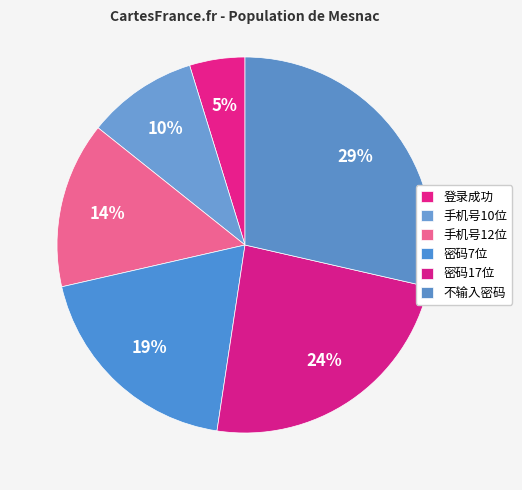

What is the largest slice in the pie chart?

不输入密码